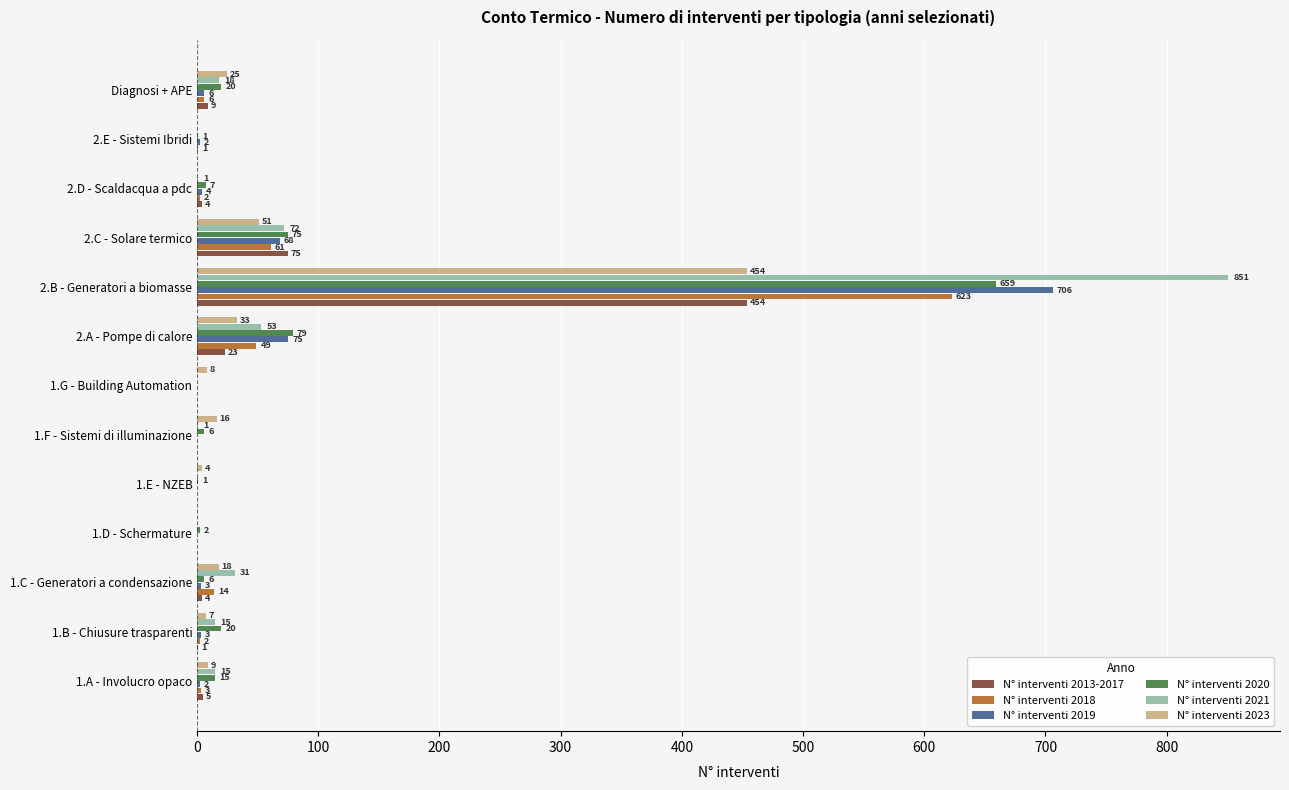

Which series has the largest total across all categories?

N° interventi 2021